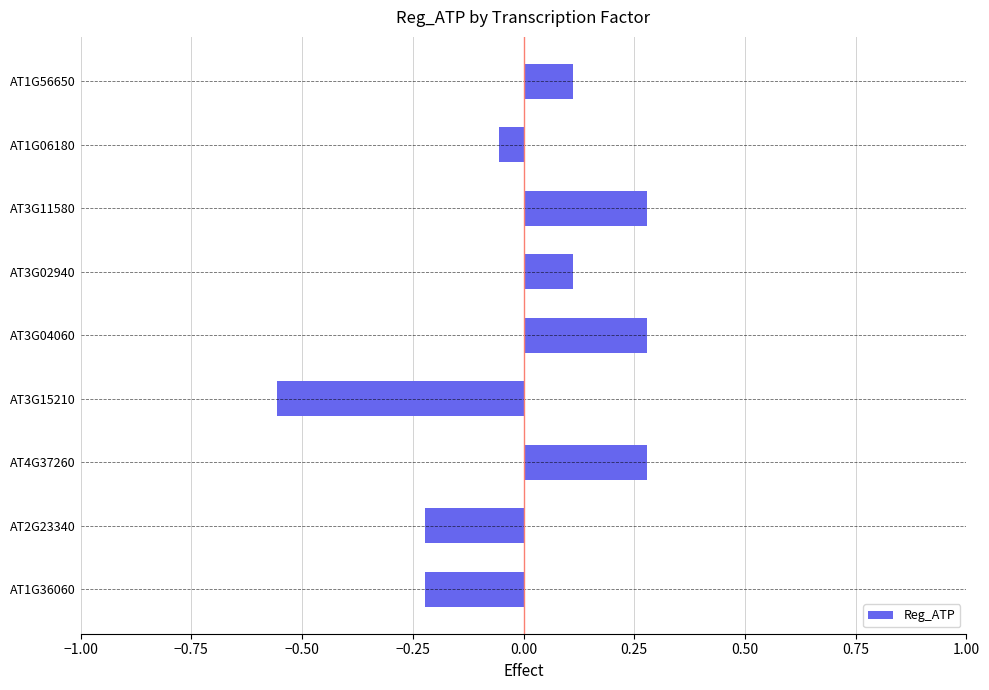

What is the difference between the maximum and second lowest values in the Reg_ATP series?

0.5